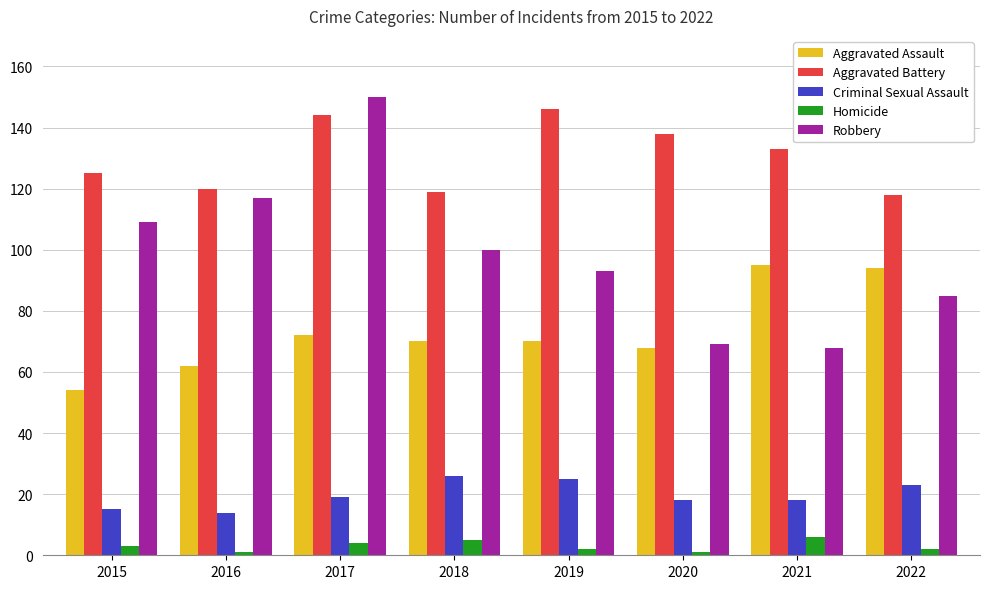

How many groups of bars are there?

8